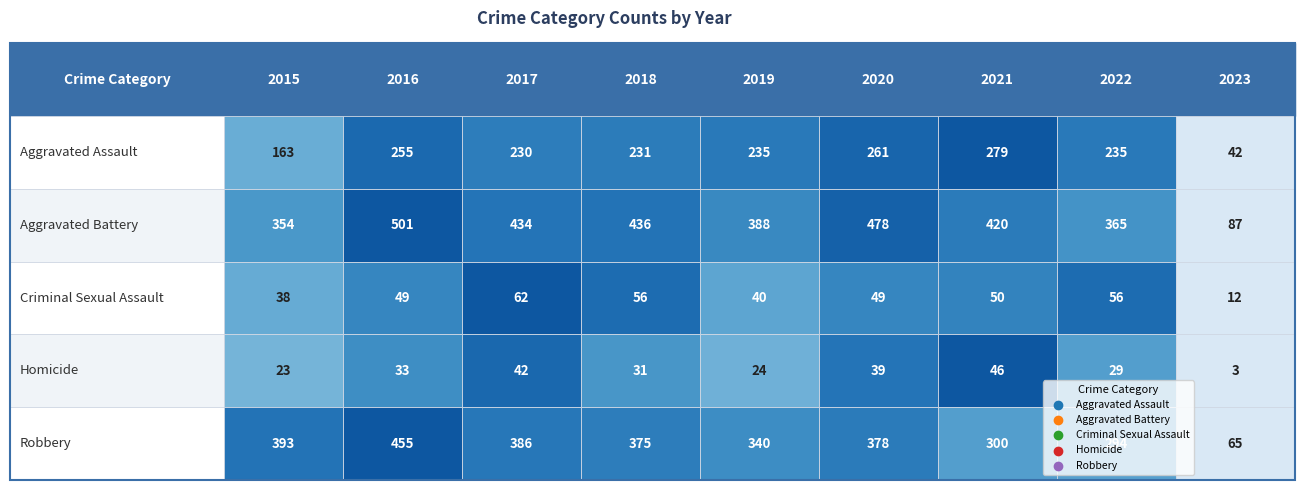

Rank the categories by Homicide value from highest to lowest.

2021, 2017, 2020, 2016, 2018, 2022, 2019, 2015, 2023